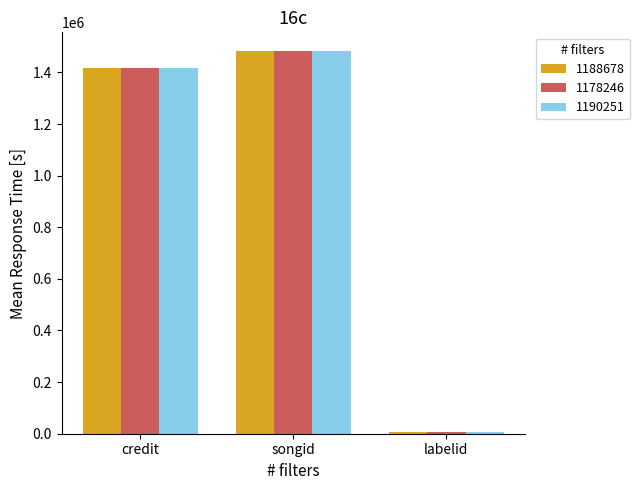

Rank the categories by 1178246 value from lowest to highest.

labelid, credit, songid